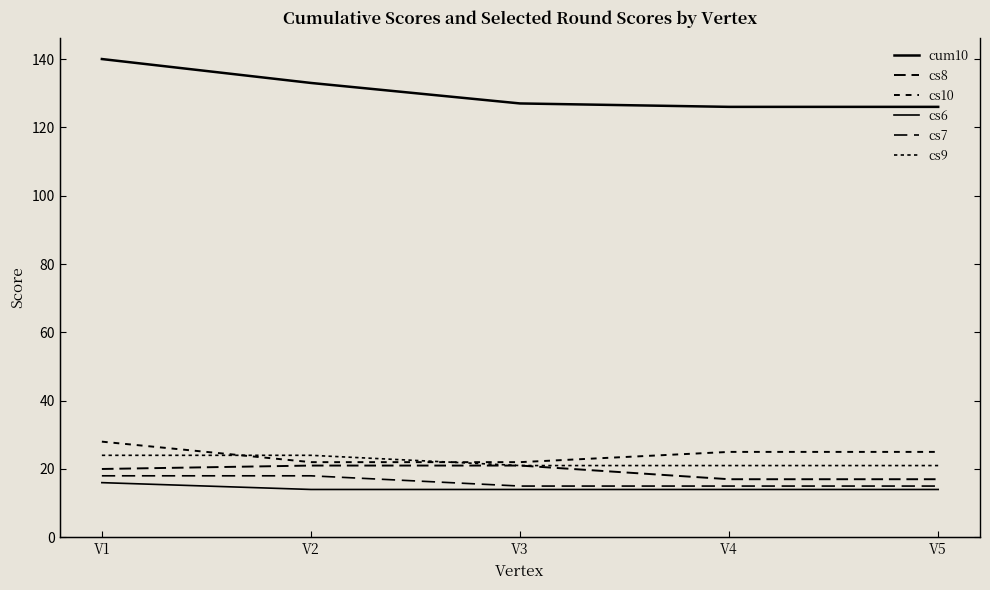

Where is cs6 nearest to the value 15?

V1